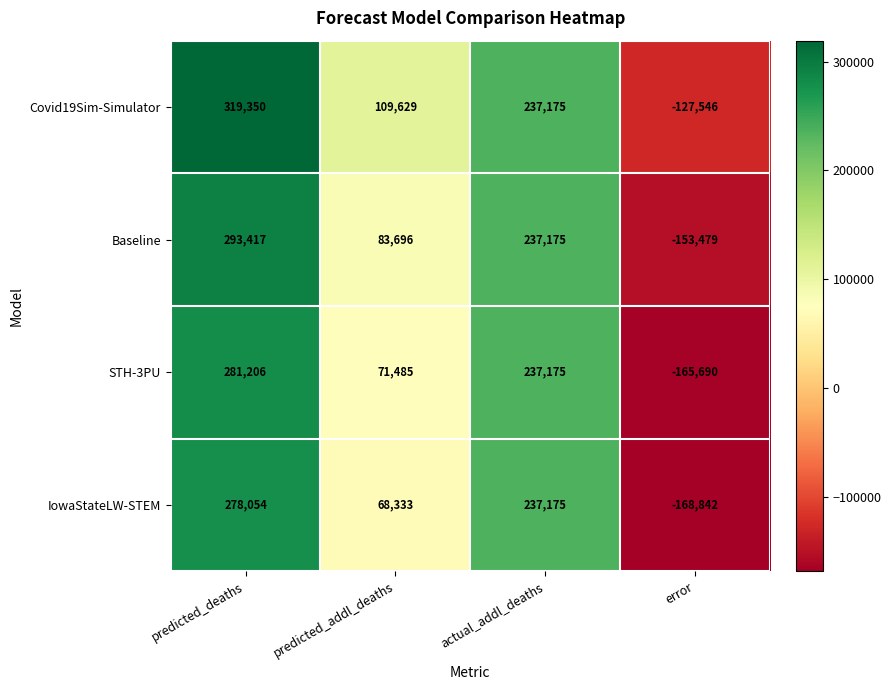

Is the value of IowaStateLW-STEM at predicted_addl_deaths greater than the value of Baseline at predicted_deaths?

No